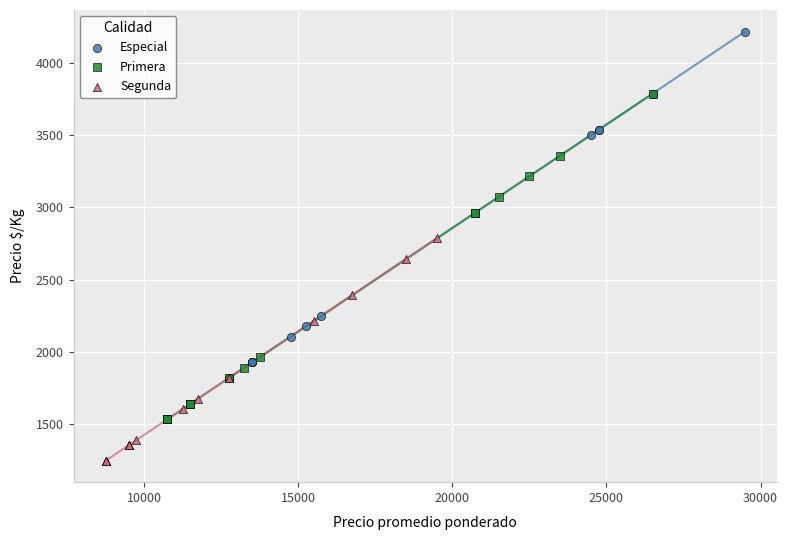

Which series contains the highest Y value?

Especial